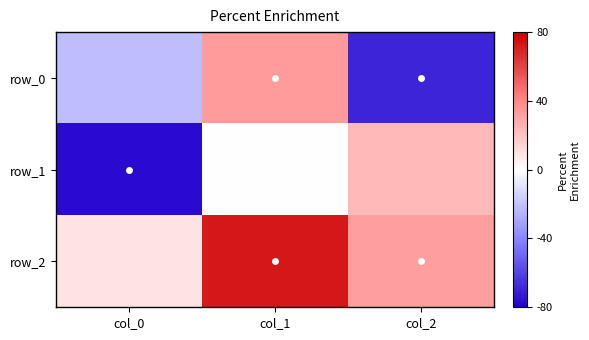

Count the number of categories in the chart.

3